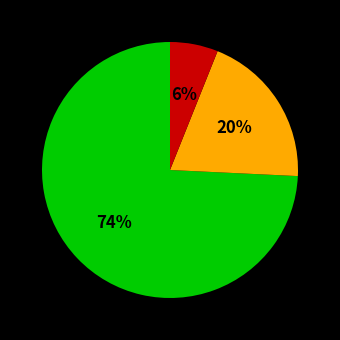

Is there any slice that represents more than half of the pie?

Yes